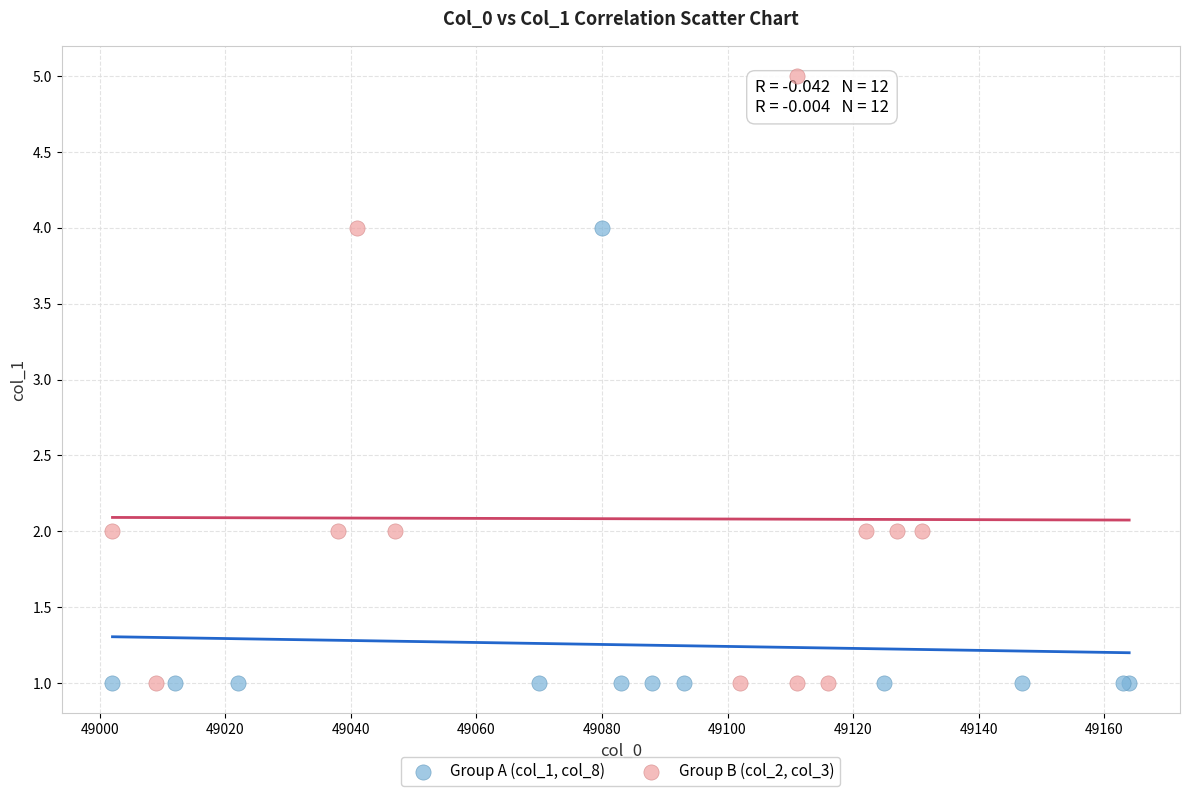

What are all the series names shown in the legend?

Group A (col_1, col_8), Group B (col_2, col_3)